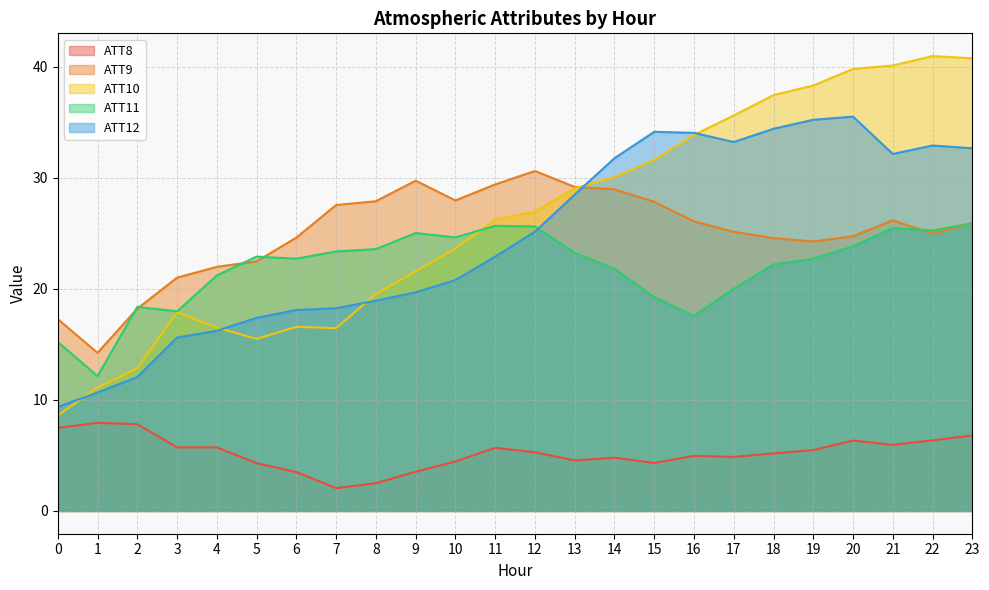

What is the difference between the ATT11 values at 23 and 18?

3.7